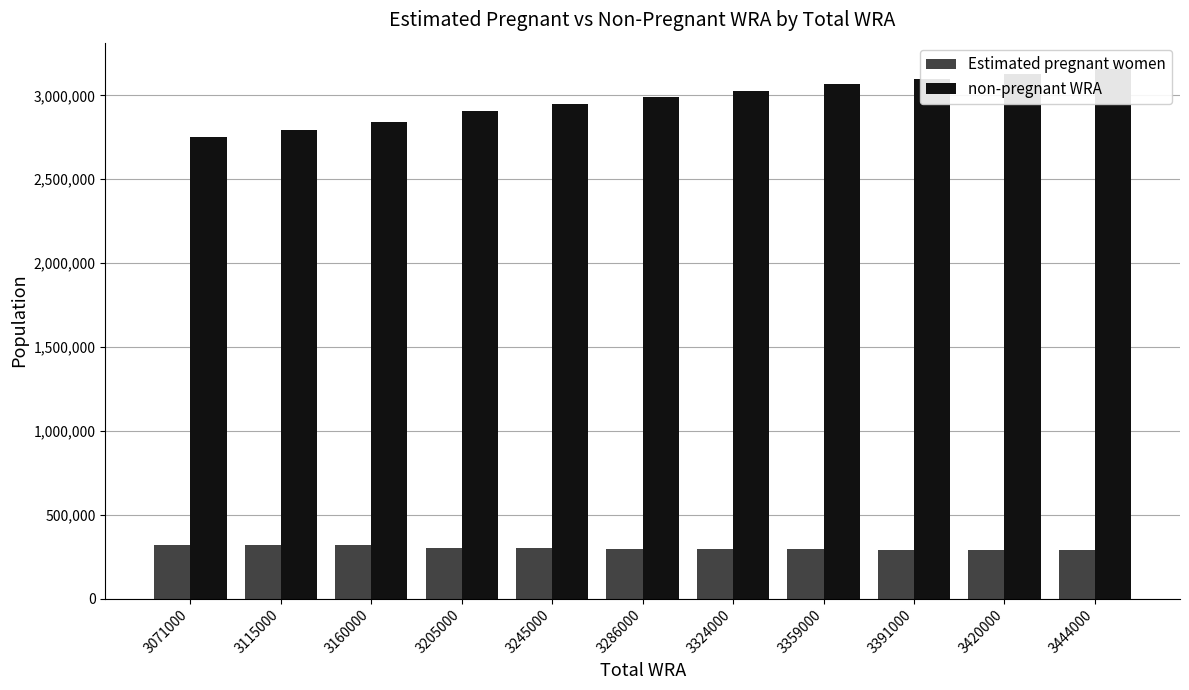

What is the spread (max minus min) of values at 3359000?

2771520.9